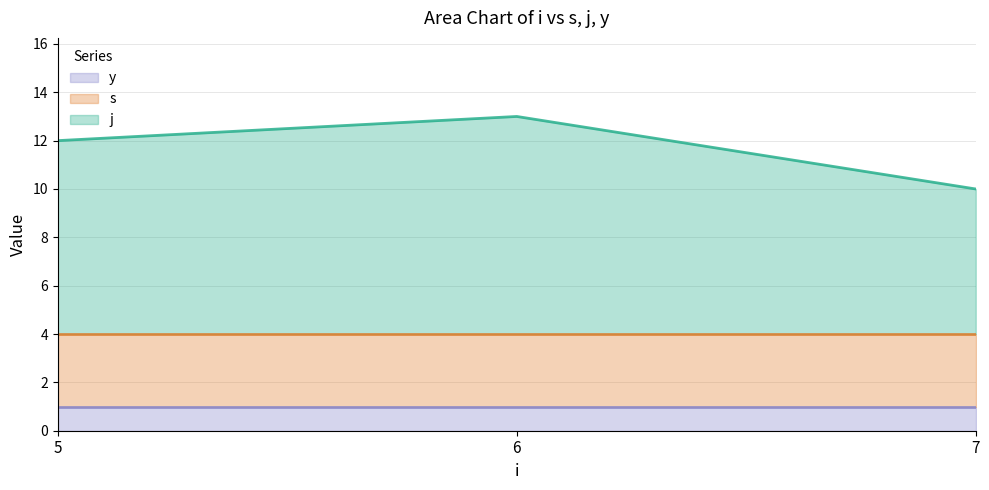

How many lines are shown in the chart?

3